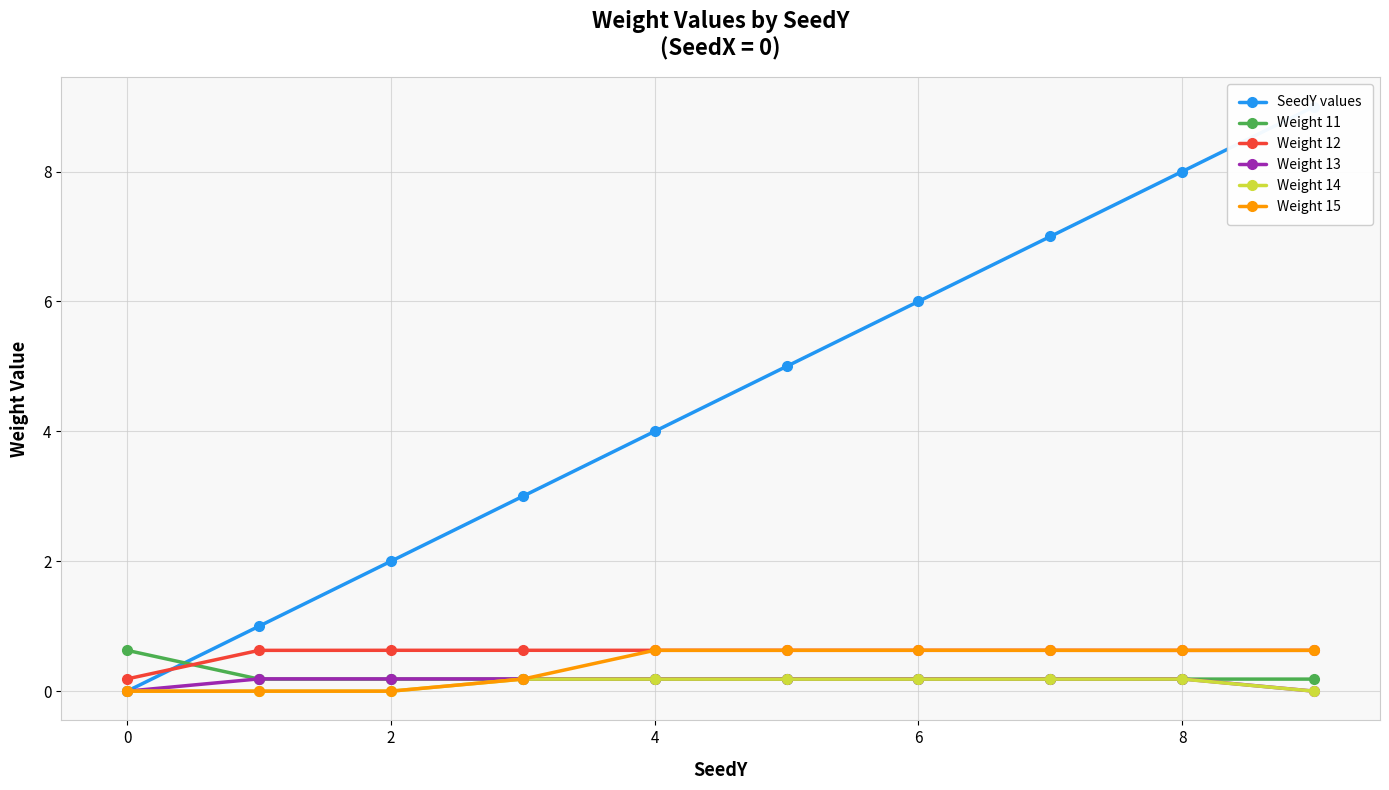

Count the Weight 14 values in the range 0 to 1.

10